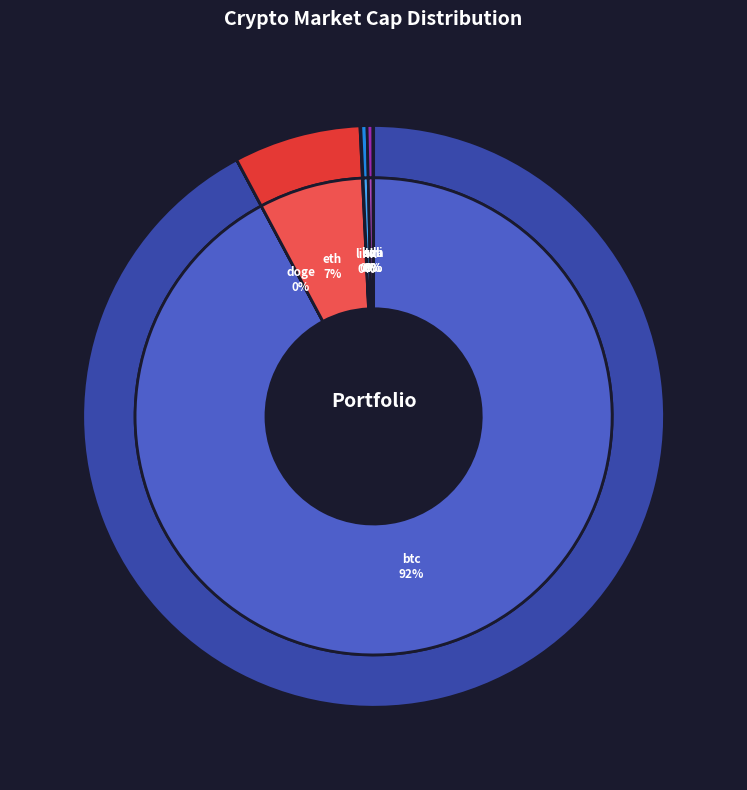

How many slices are in this pie chart?

8